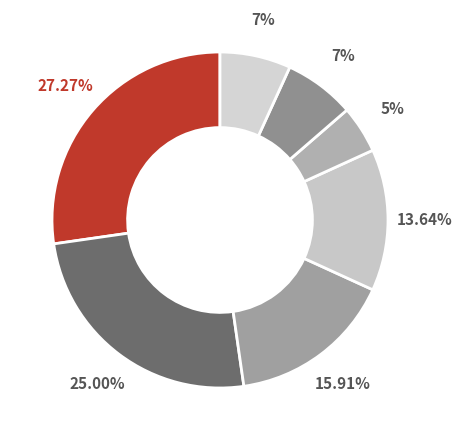

Count the number of slices in the pie.

7